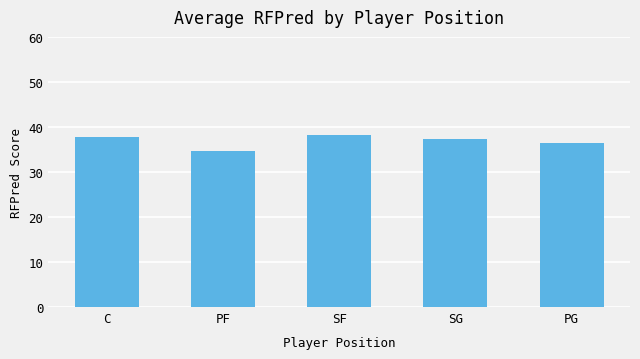

What is the difference between the maximum and minimum values?

3.4